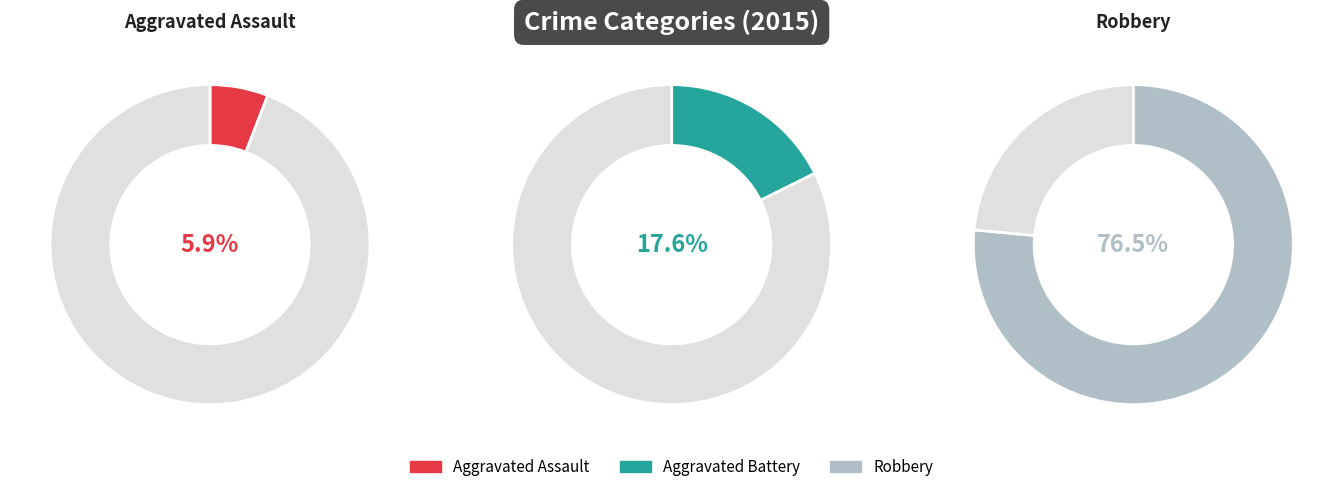

To the nearest percent, what is the average slice percentage?

33%